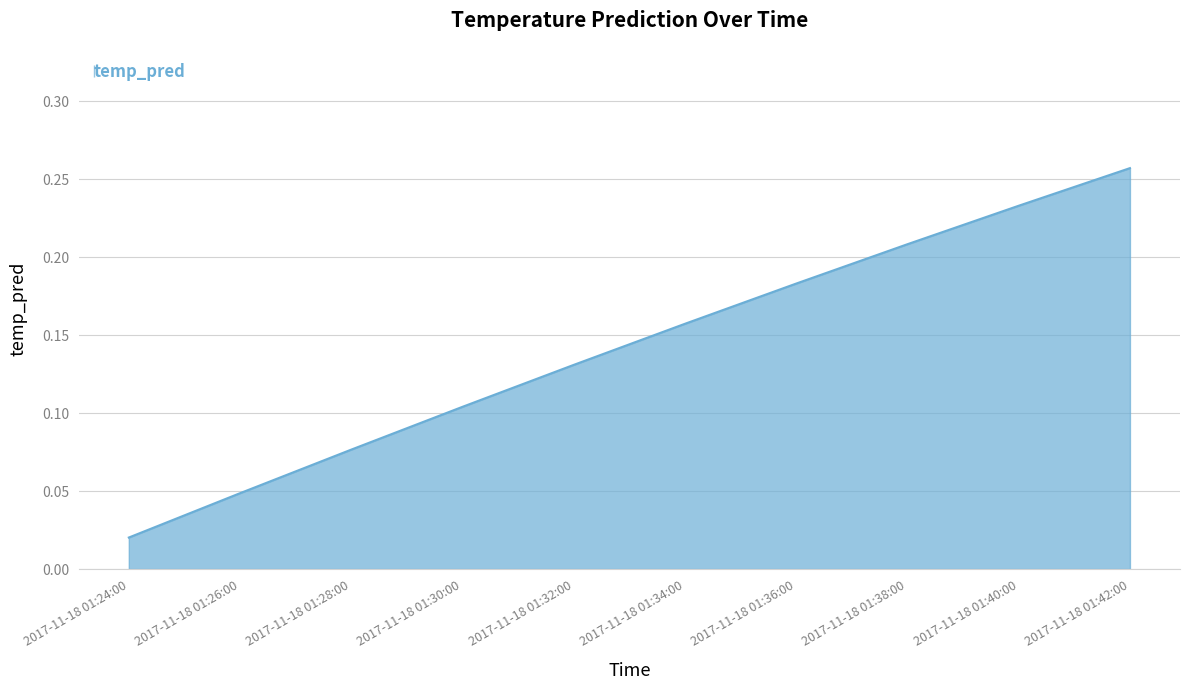

Which label corresponds to the largest value in the chart?

2017-11-18 01:42:00